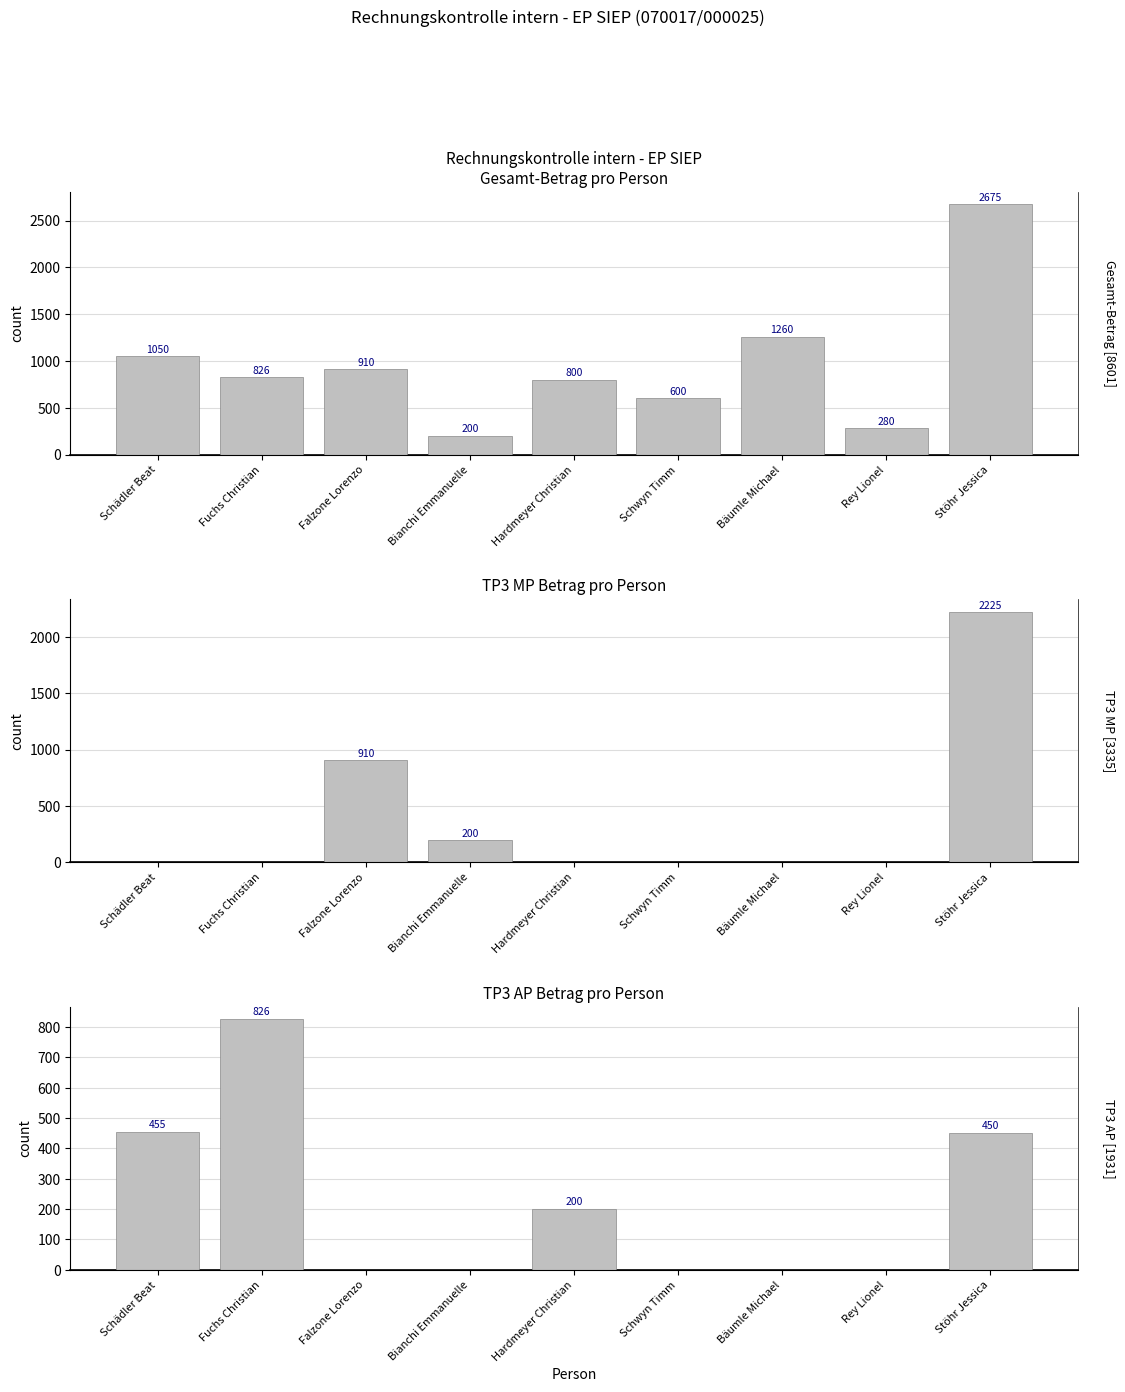

Reading left to right, transcribe all the data shown in this chart.

Gesamt-Betrag: 1050	826	910	200	800	600	1260	280	2675
TP3 MP Betrag: 0	0	910	200	0	0	0	0	2225
TP3 AP Betrag: 455	826	0	0	200	0	0	0	450